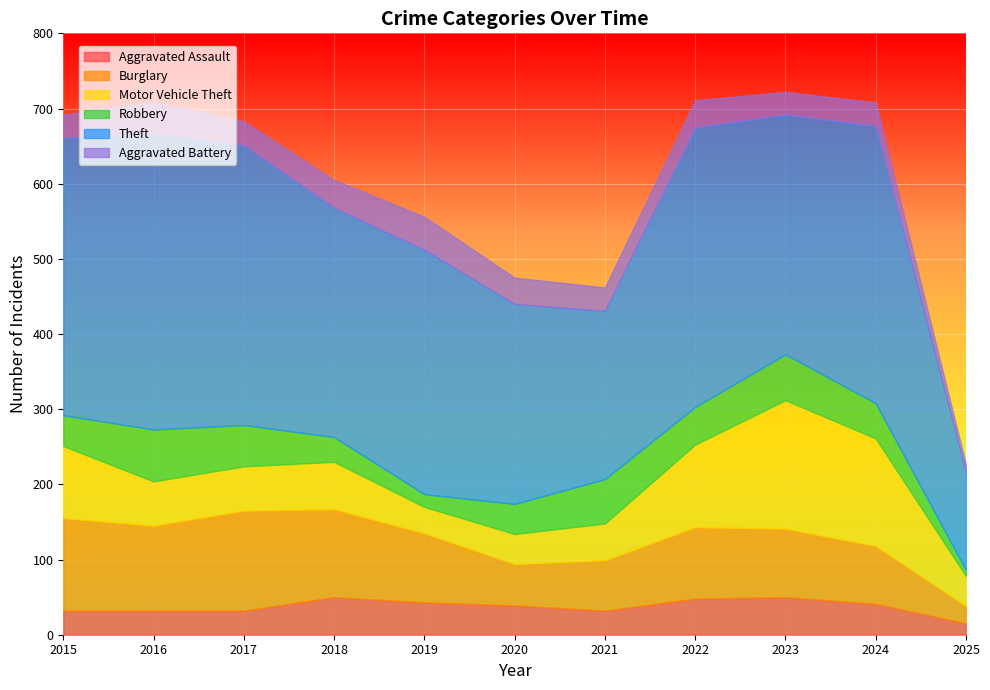

Where is the first local maximum for Theft?

2016